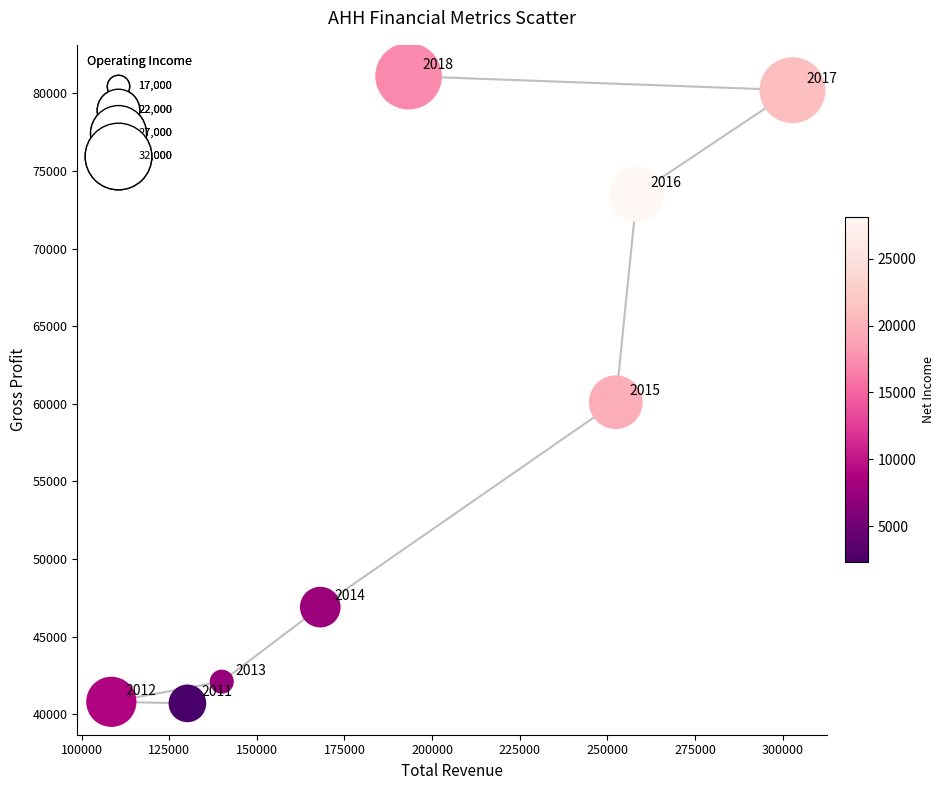

What is the range of Y values (max minus min)?

40400